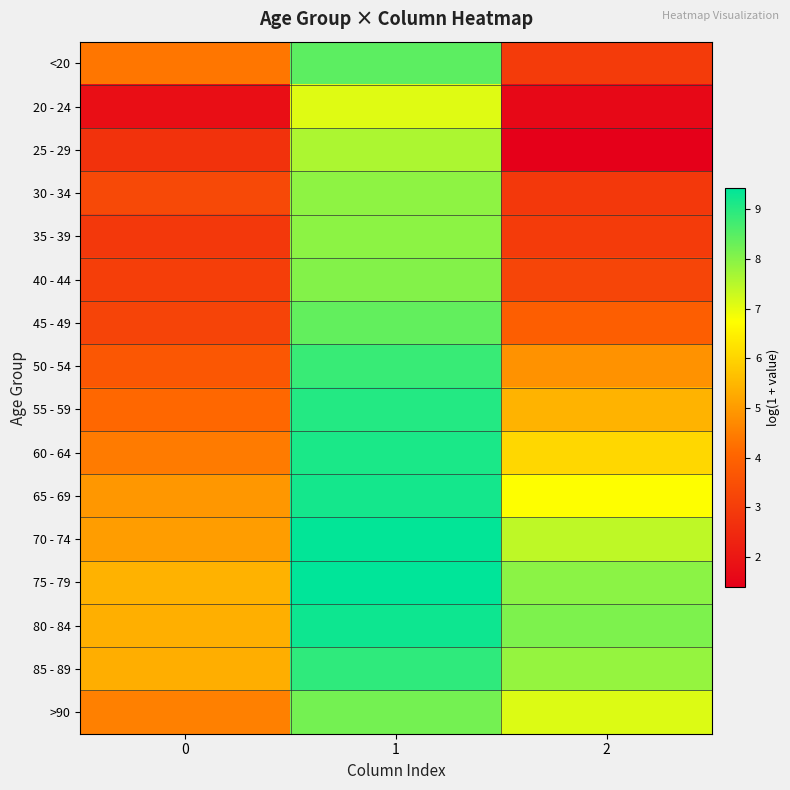

What is the total value across all series at 0?

64.1